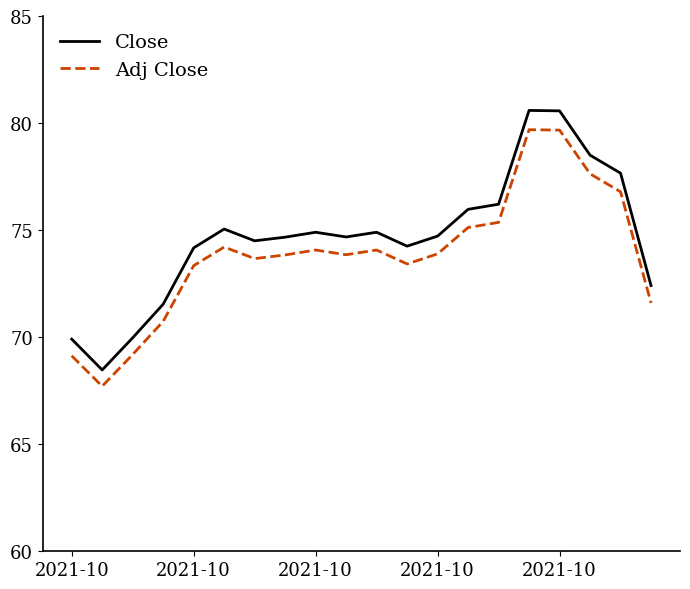

Which series has the largest range (max minus min)?

Close